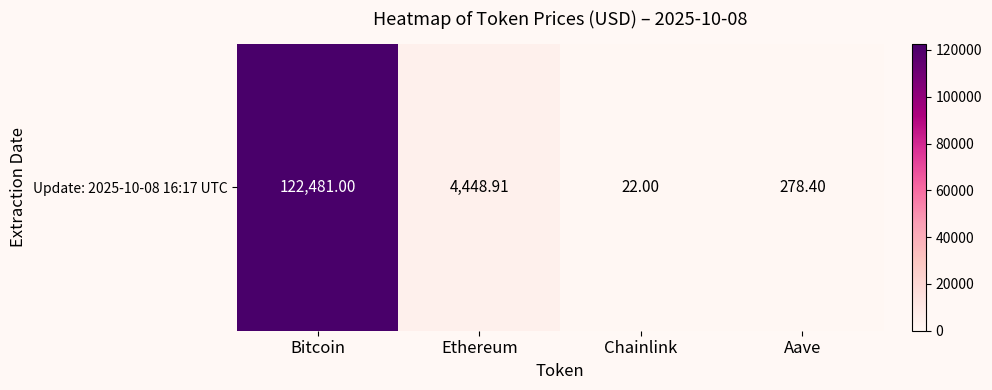

Which category has the highest value across all series?

Bitcoin